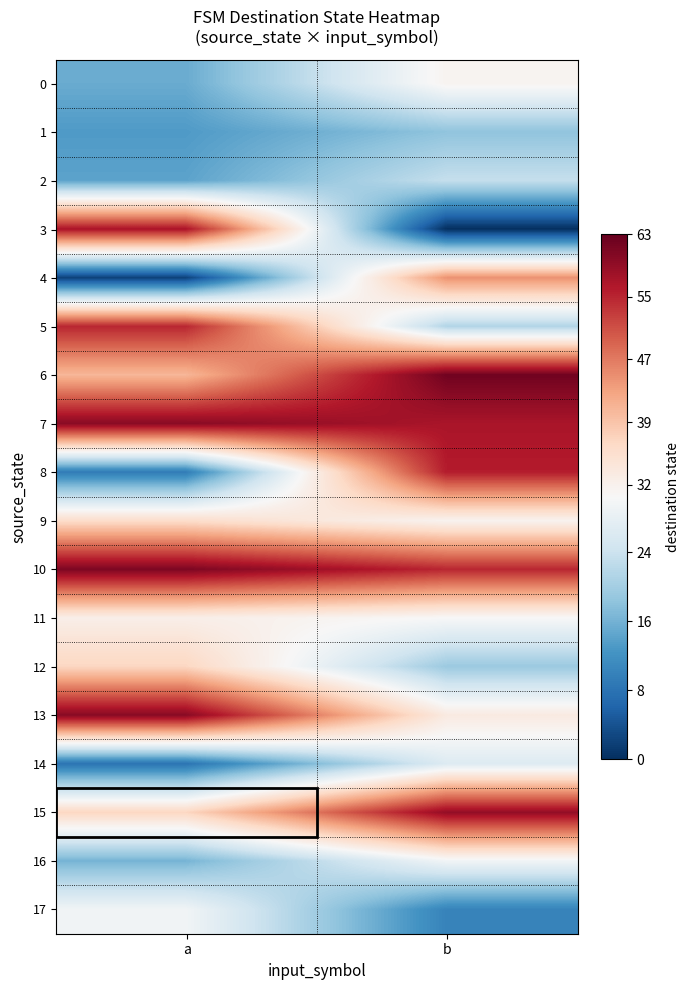

Reading left to right, transcribe all the data shown in this chart.

0: a=15	b=31
1: a=13	b=18
2: a=14	b=23
3: a=57	b=0
4: a=2	b=45
5: a=55	b=21
6: a=41	b=62
7: a=60	b=57
8: a=9	b=56
9: a=36	b=31
10: a=61	b=55
11: a=32	b=30
12: a=37	b=19
13: a=60	b=33
14: a=8	b=26
15: a=37	b=59
16: a=16	b=29
17: a=29	b=10